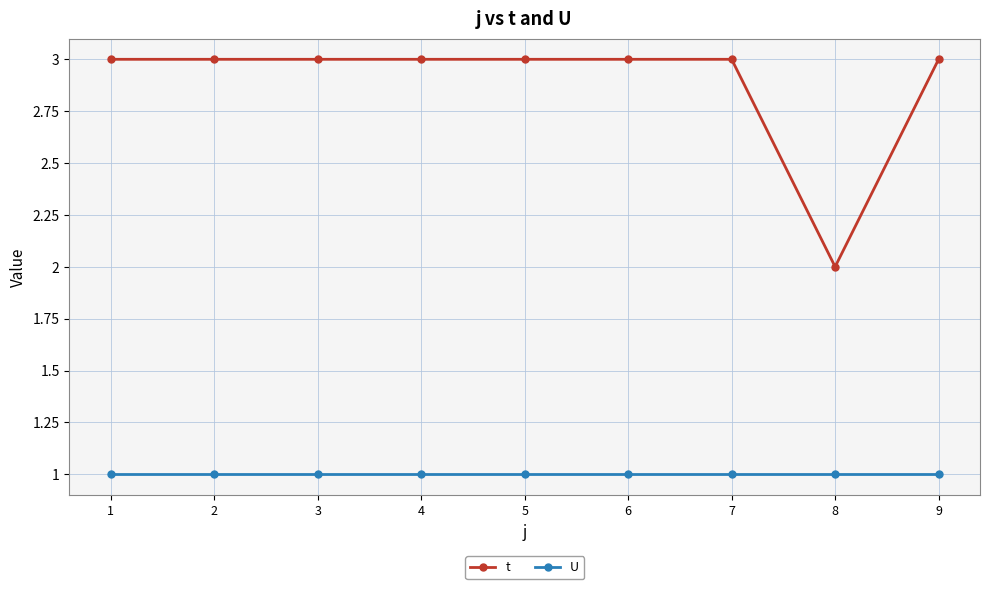

True or false: t and U cross at least once.

False